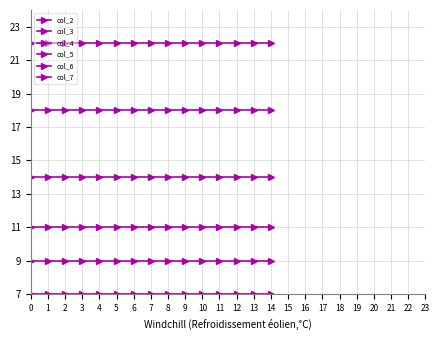

How many lines are shown in the chart?

6